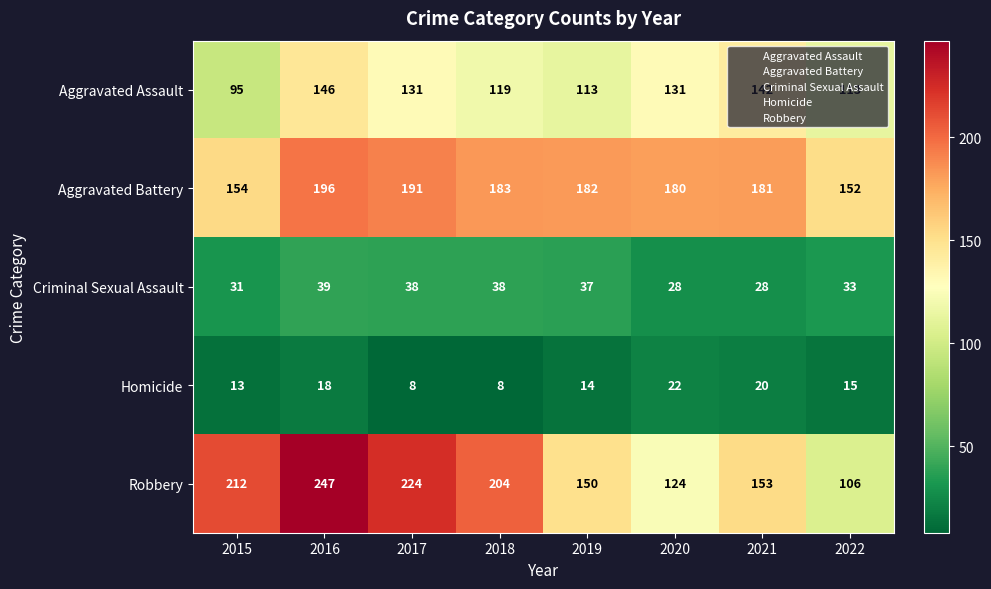

What is the difference between the second highest and minimum values in the Robbery series?

118